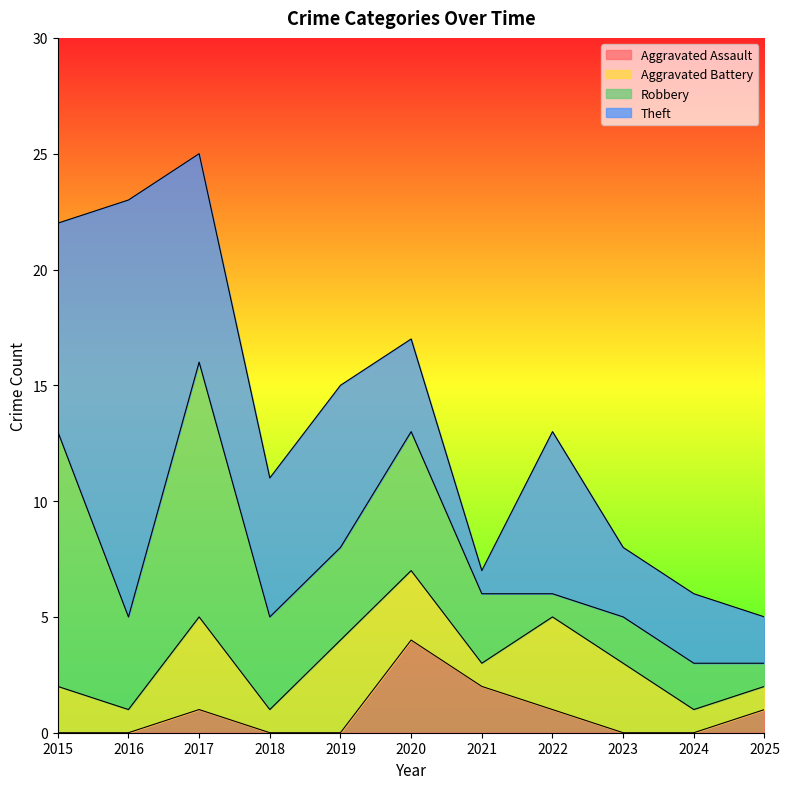

What is the difference between the maximum and minimum values in the Total series?

20